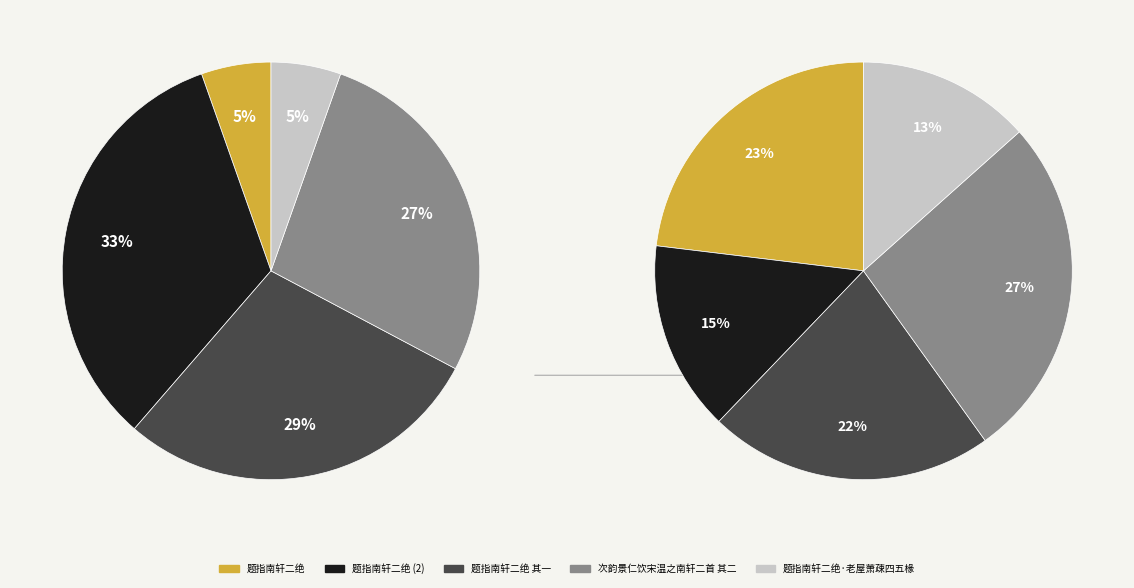

Count the number of slices in the pie.

10